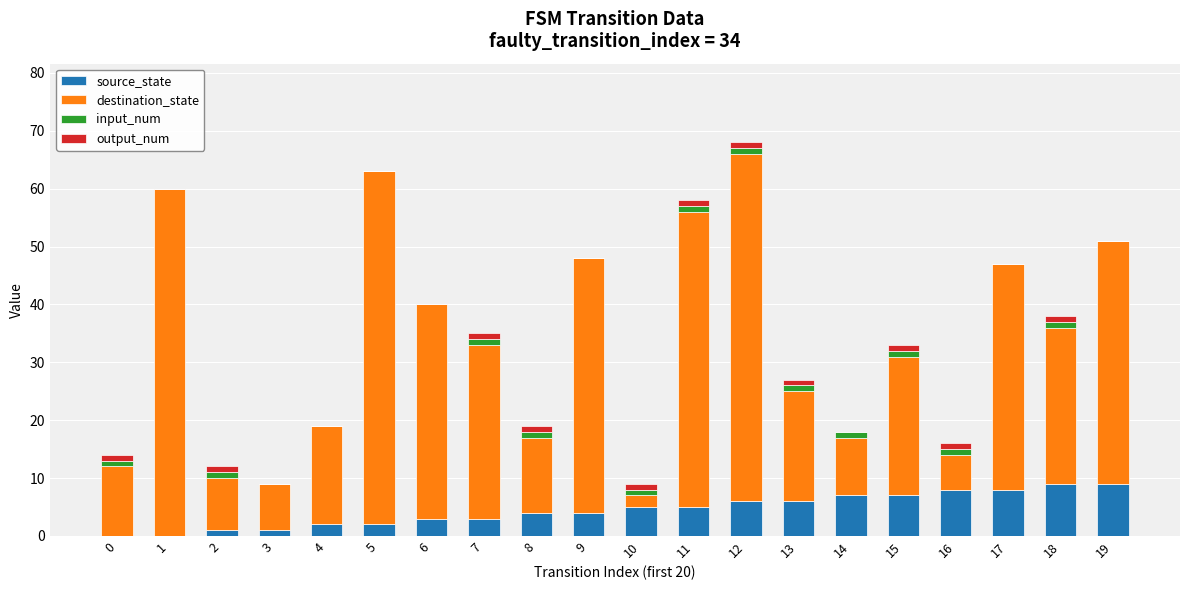

The source_state series shows 8 at 16. True or false?

True